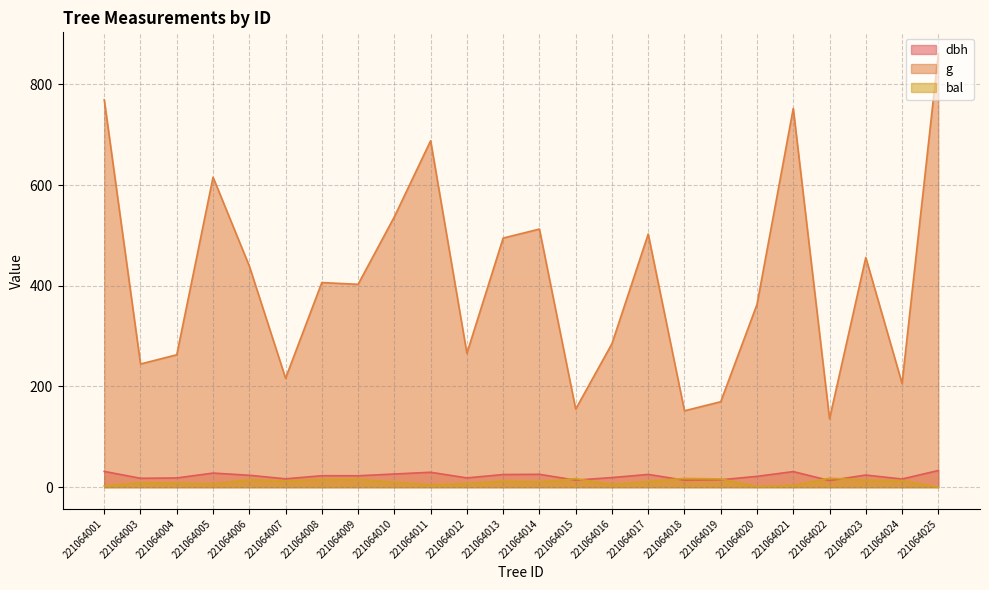

Is it true that dbh equals 22.8 at 221064008?

True